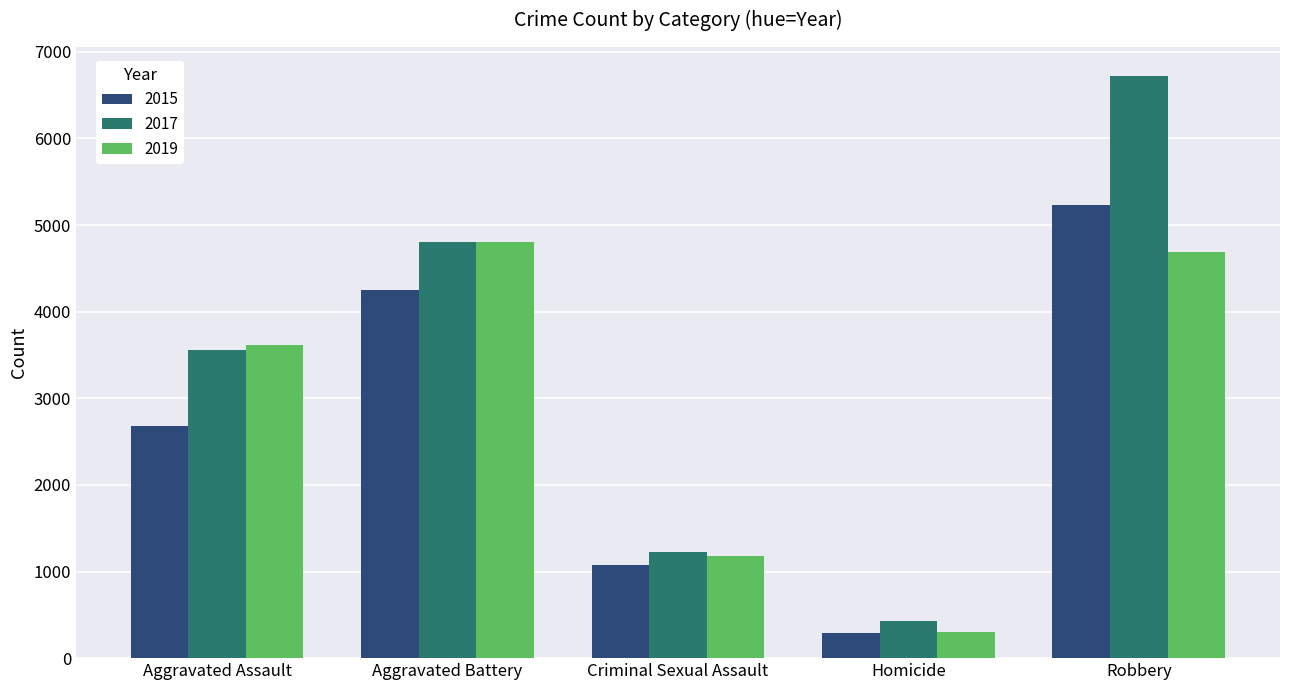

Which series changed the most between Criminal Sexual Assault and Homicide?

2019